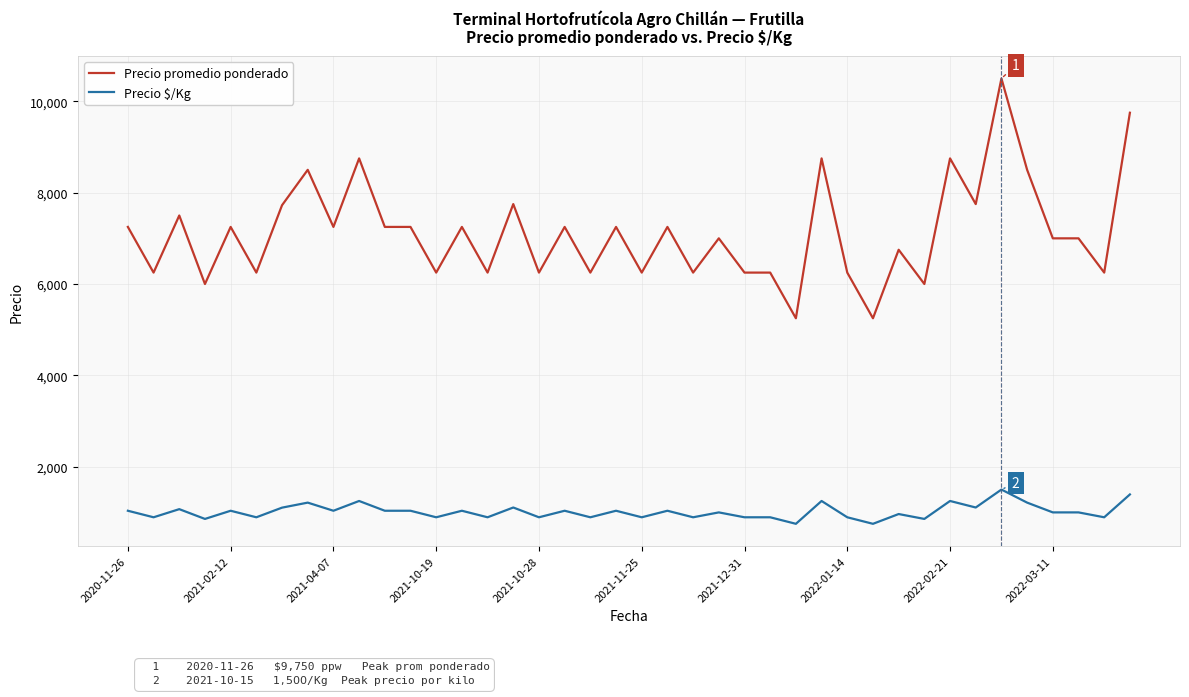

What is the sum of all Precio $/Kg values?

40678